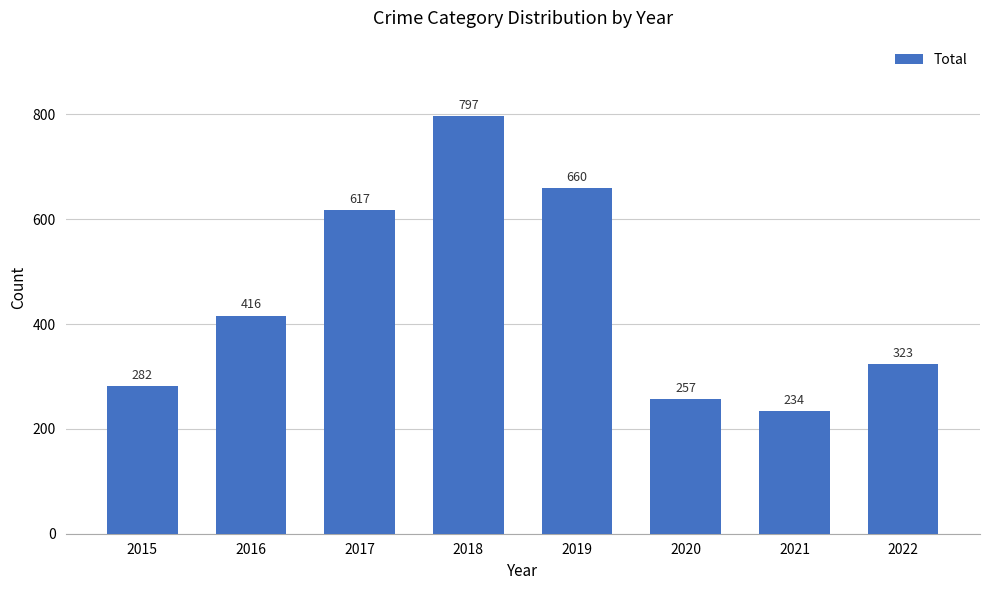

List the labels in order of value, largest first.

2018, 2019, 2017, 2016, 2022, 2015, 2020, 2021